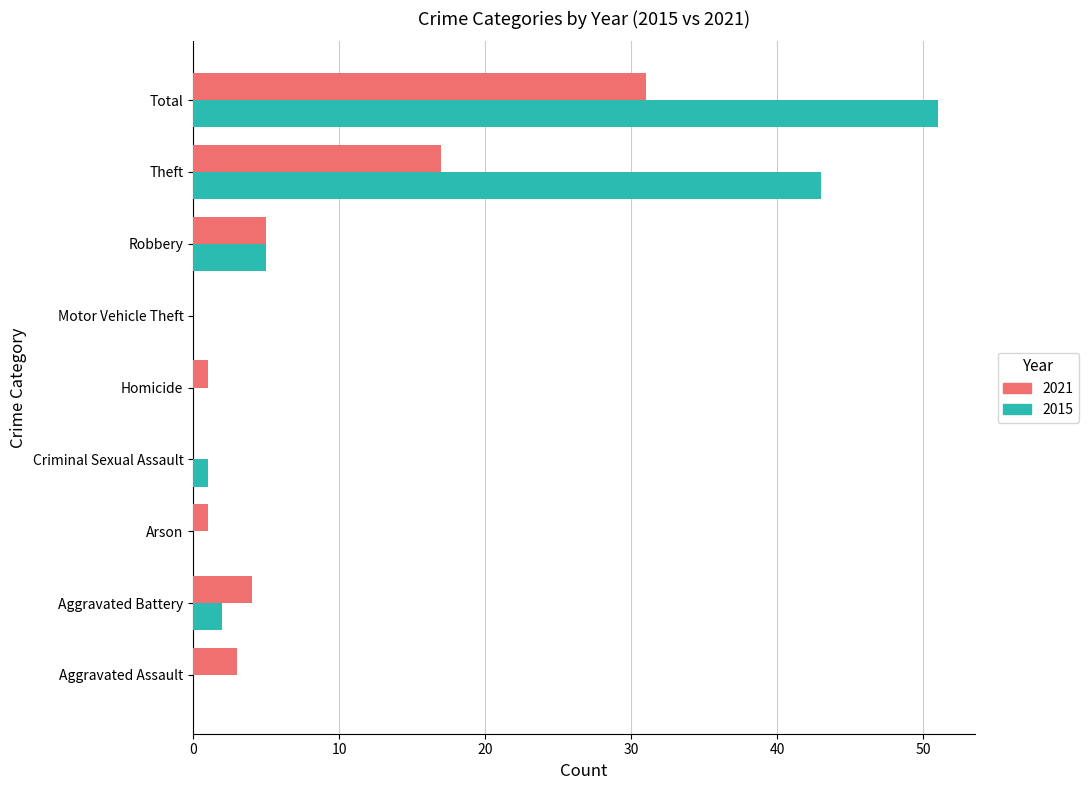

What is the sum of the 2021 values at Robbery and Aggravated Assault?

8